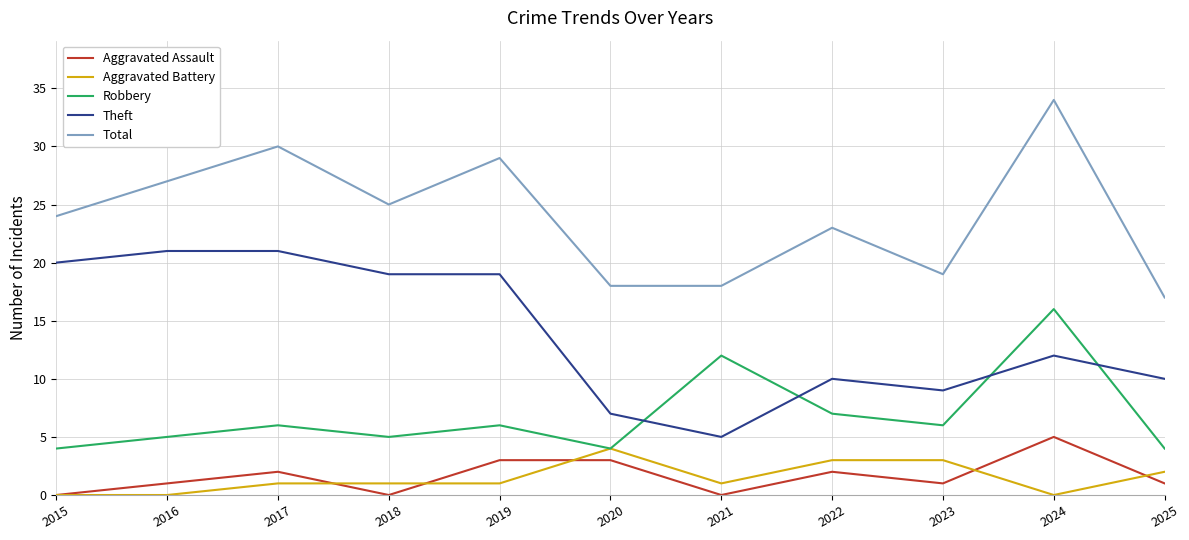

What is the lowest value of the Robbery series?

4